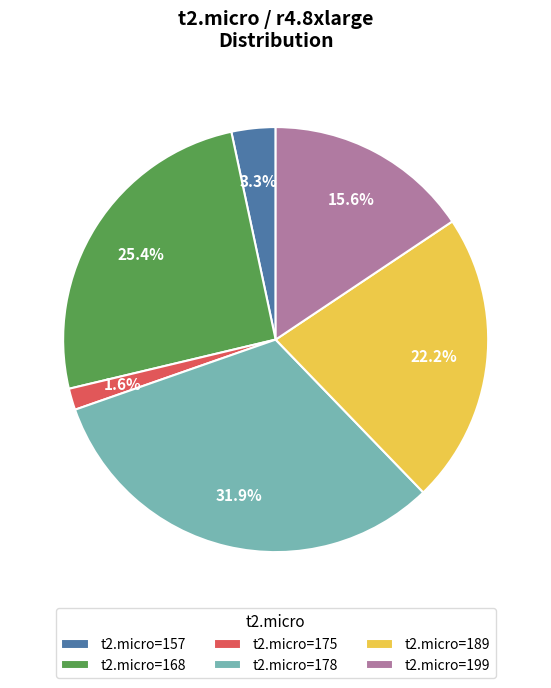

What is the largest slice in the pie chart?

t2.micro=178